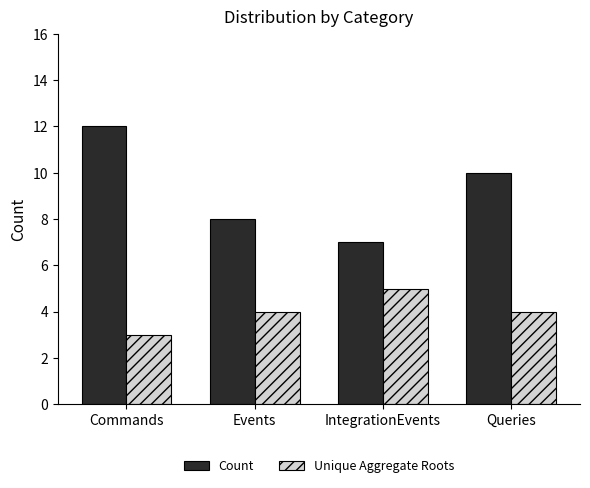

Reading left to right, extract all data points from this chart.

Count: Commands=12	Events=8	IntegrationEvents=7	Queries=10
Unique Aggregate Roots: Commands=3	Events=4	IntegrationEvents=5	Queries=4